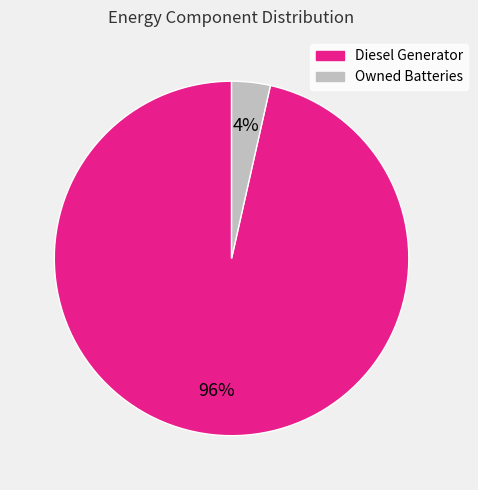

To the nearest percent, what is the average slice percentage?

50%